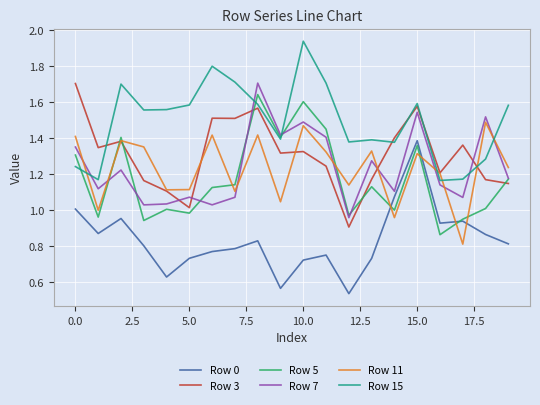

Which series has the largest total across all categories?

Row 15